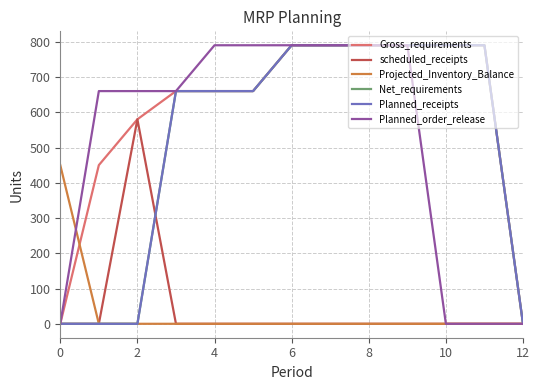

Does the chart display data point markers on the line(s)?

No